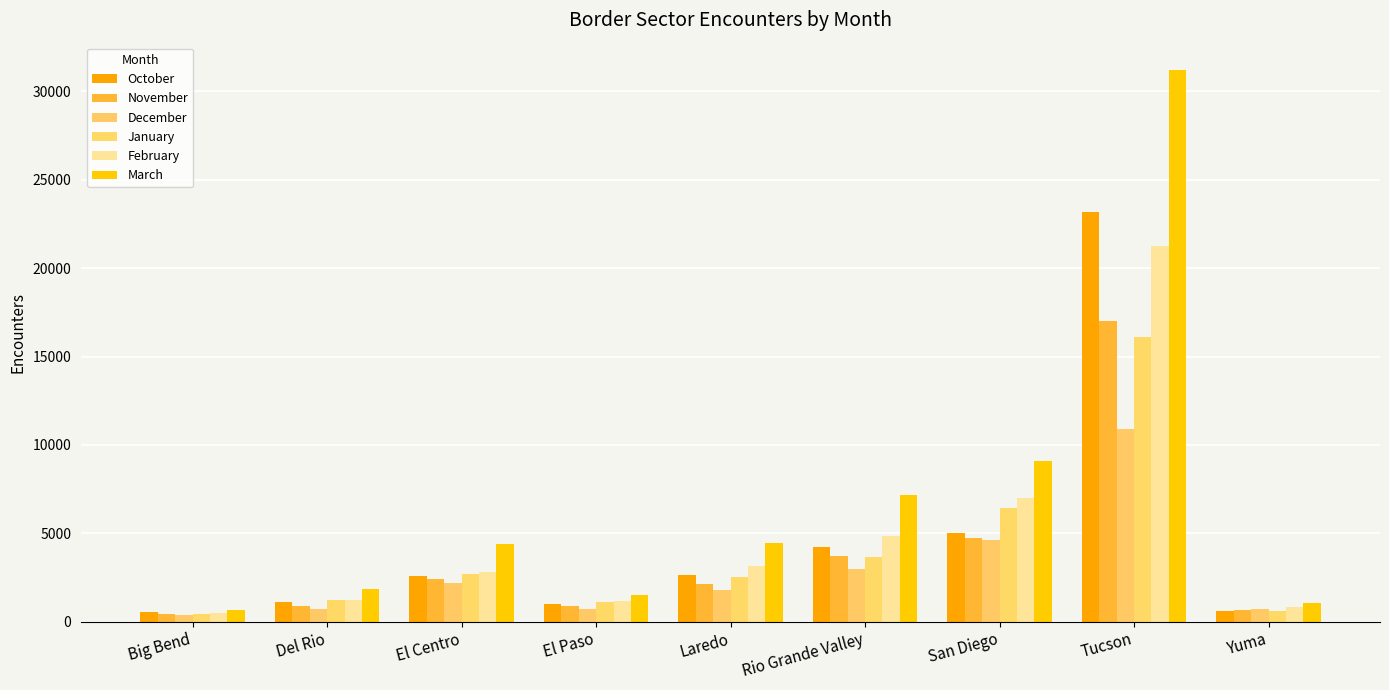

Where does the October series first go above 2589?

Laredo